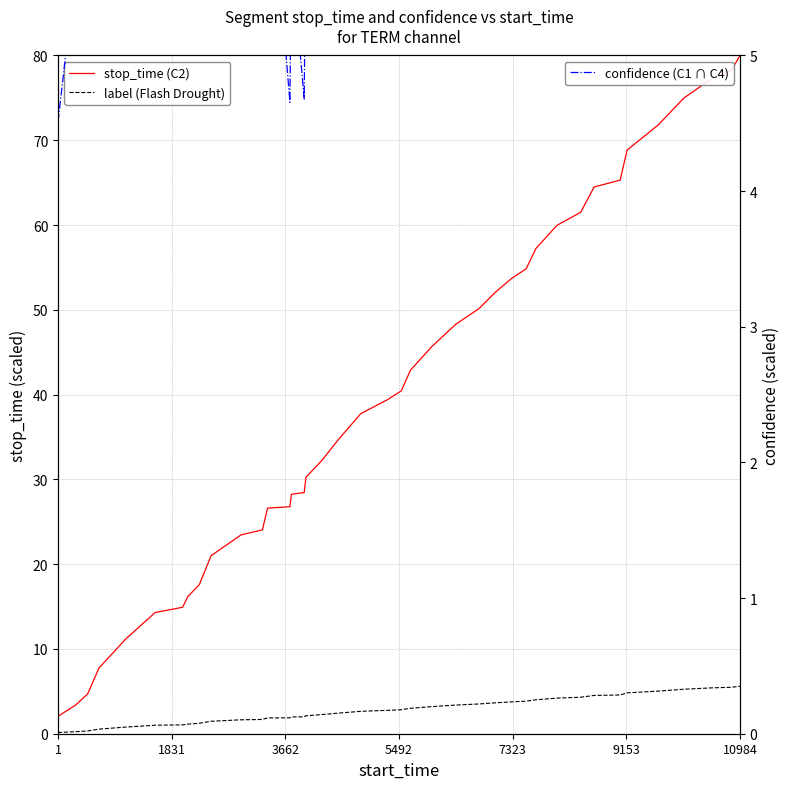

True or false: confidence (C1 ∩ C4) has more than 0 interior local peaks.

True